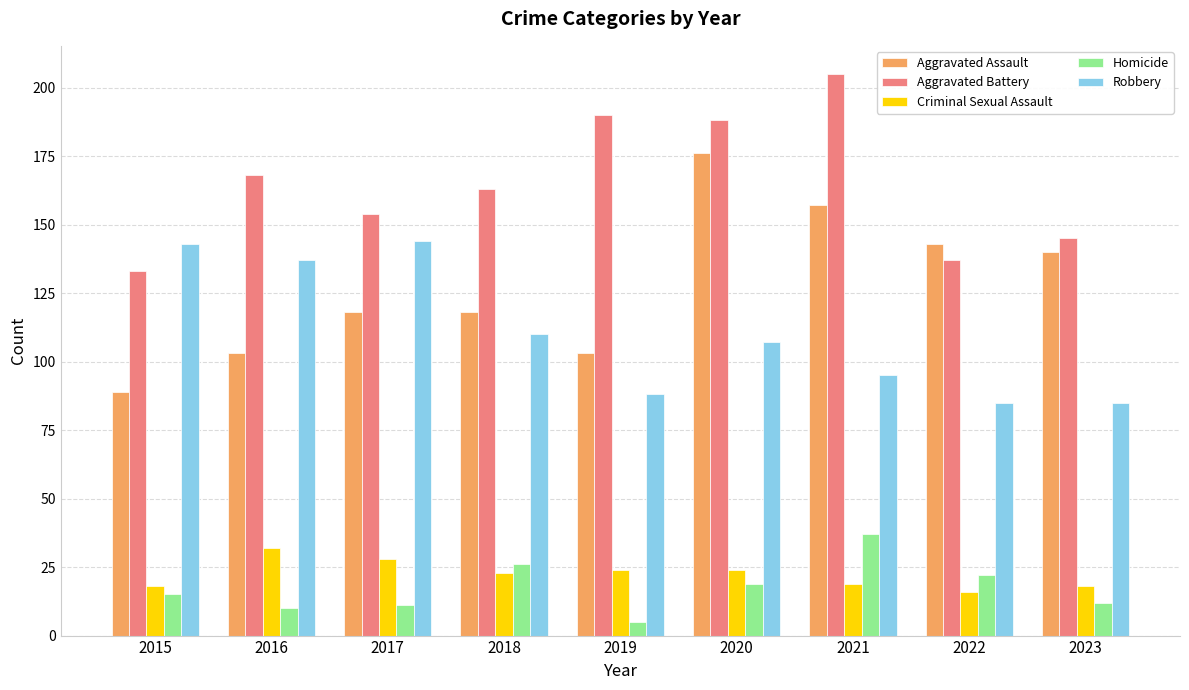

Which series has the widest spread of values?

Aggravated Assault